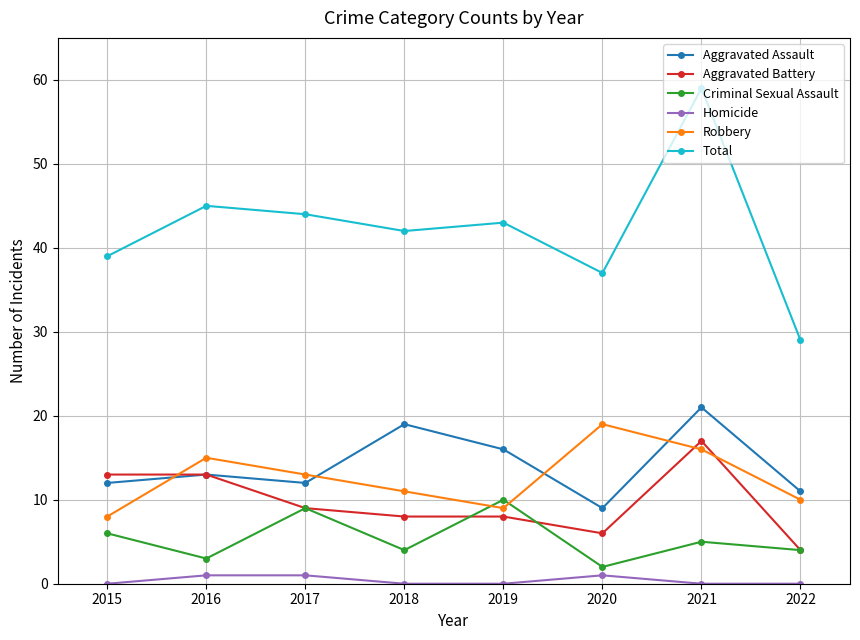

What is the lowest value of the Criminal Sexual Assault series?

2